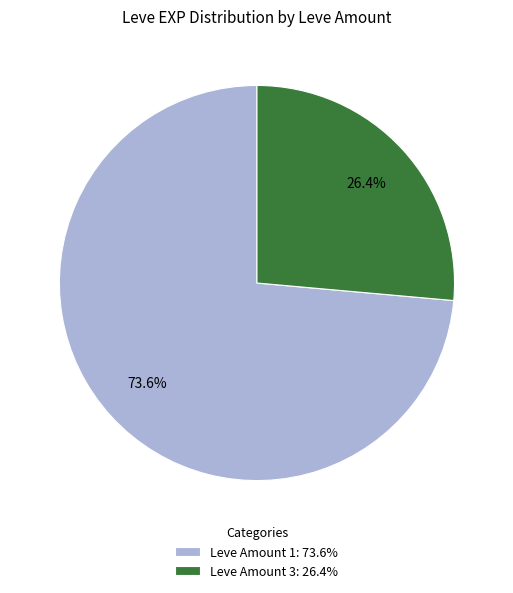

Combined, what portion of the pie is Leve Amount 3: 26.4% and Leve Amount 1: 73.6%?

100.0%